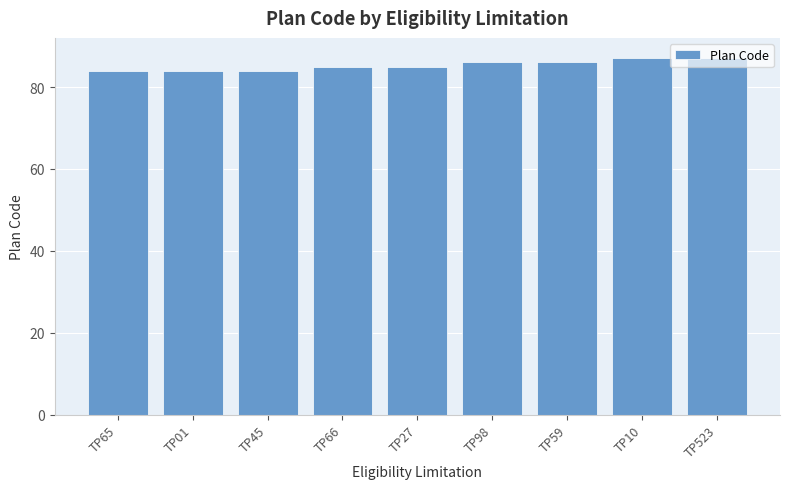

Reading left to right, what are all the values shown in this chart?

84	84	84	85	85	86	86	87	87